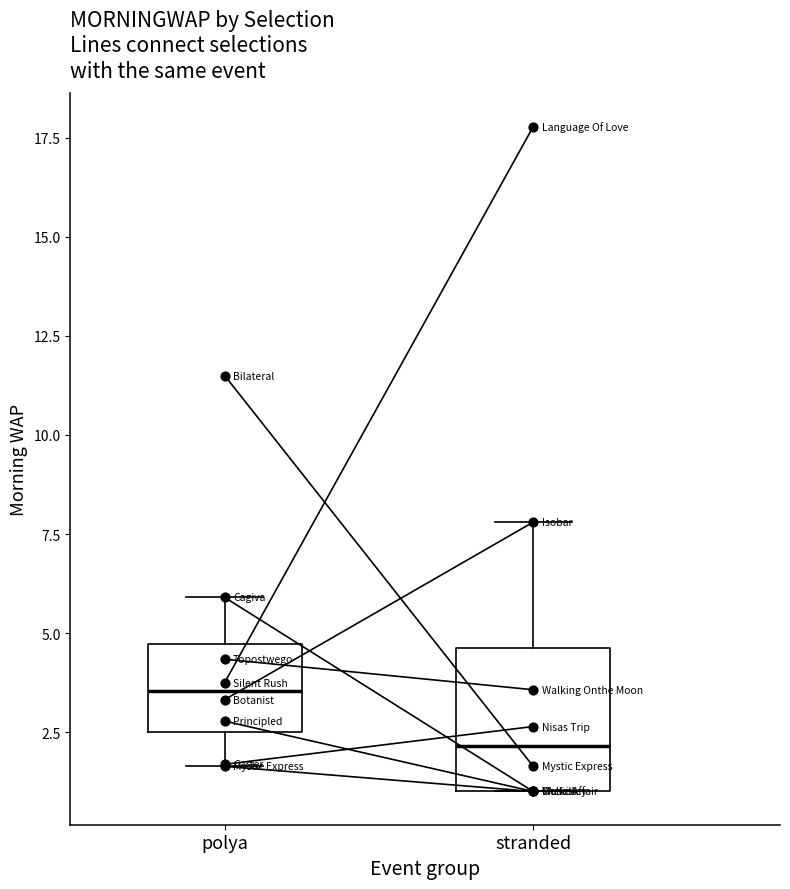

Approximately how many times larger is the value at polya compared to stranded?

7.0